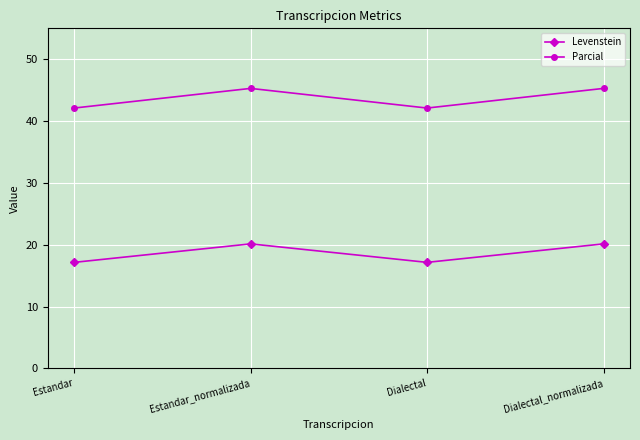

Reading right to left, list all the values displayed in this chart.

Levenstein: Dialectal_normalizada=20.1	Dialectal=17.1	Estandar_normalizada=20.1	Estandar=17.1
Parcial: Dialectal_normalizada=45.3	Dialectal=42.1	Estandar_normalizada=45.3	Estandar=42.1